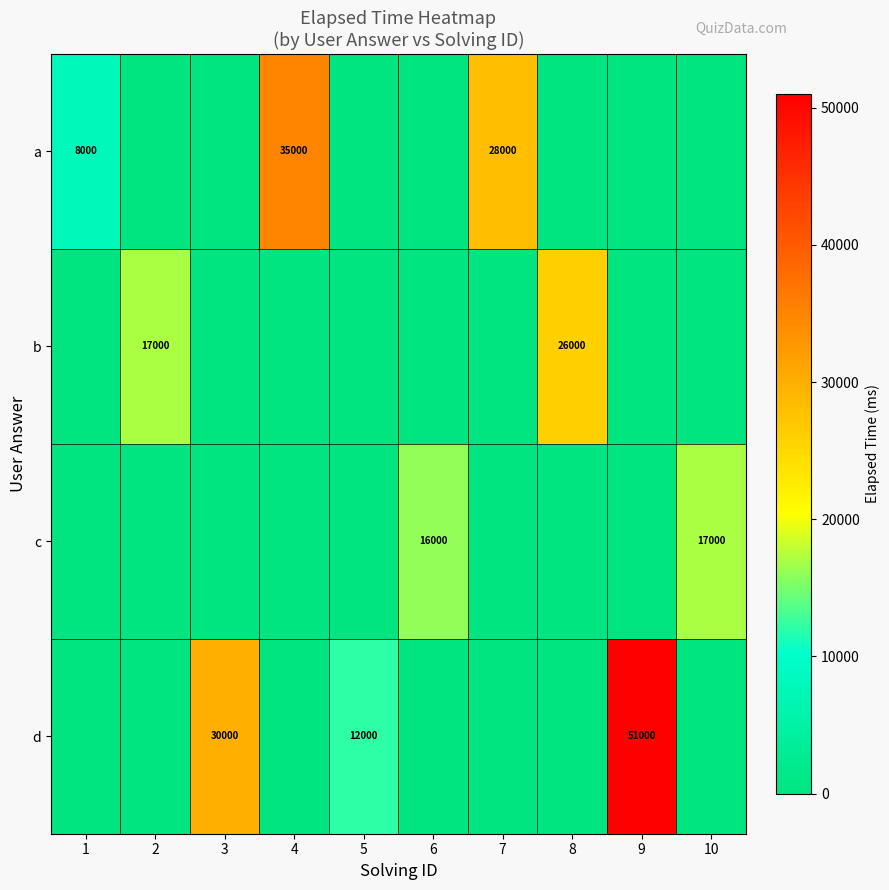

What is the difference between the highest and lowest values at 4?

35000